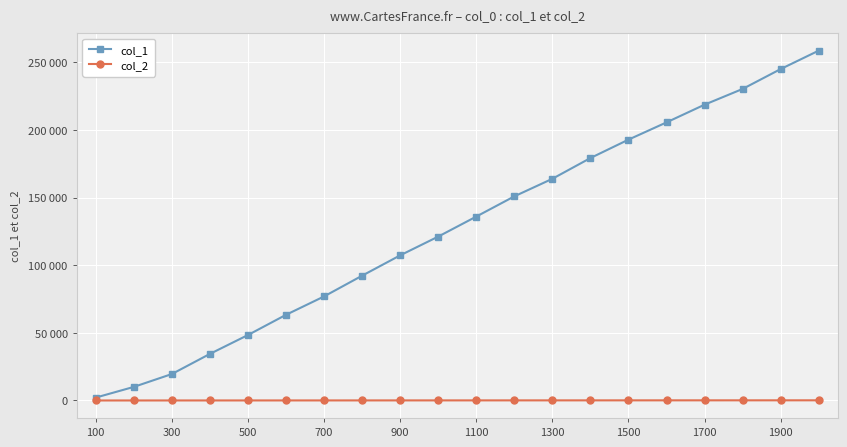

Is this an area chart (filled region under the line)?

No